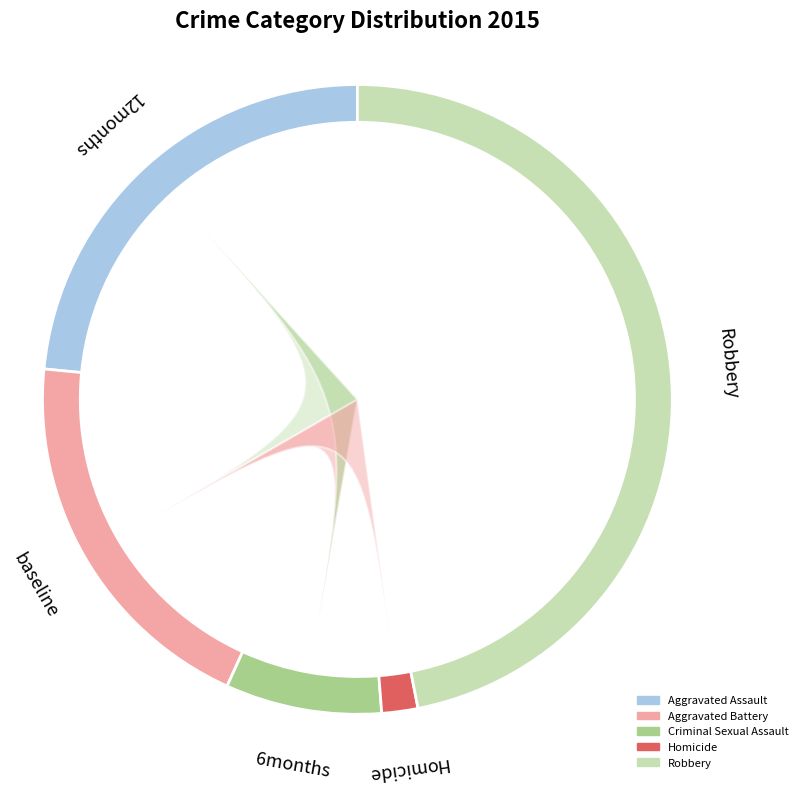

How many slices are in this pie chart?

5